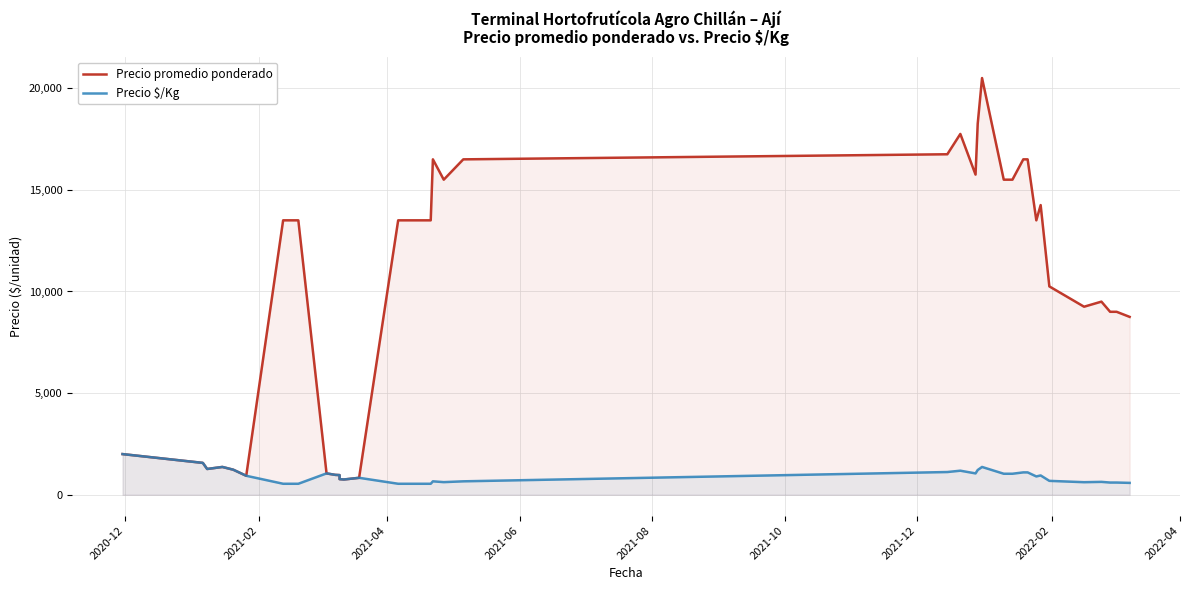

List the series in order of their overall mean, lowest first.

Precio $/Kg, Precio promedio ponderado